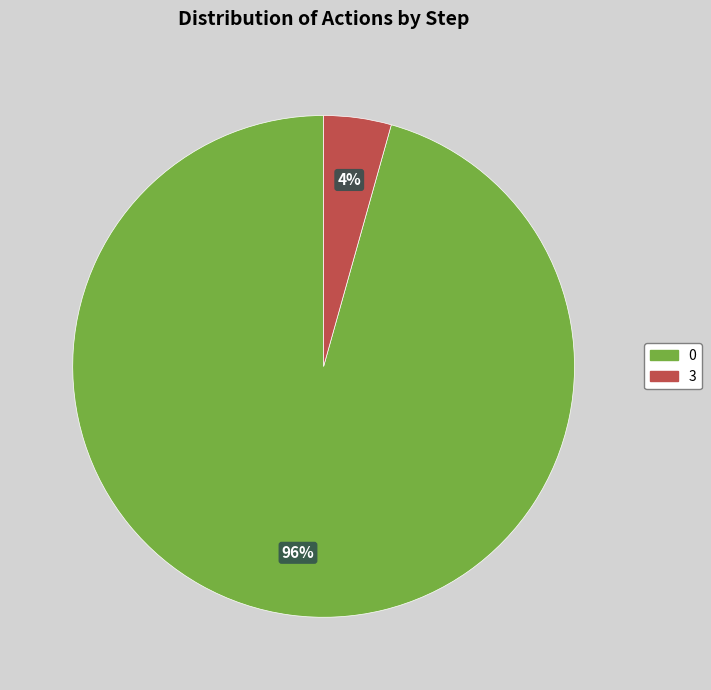

Rank the categories by value from highest to lowest.

0, 3